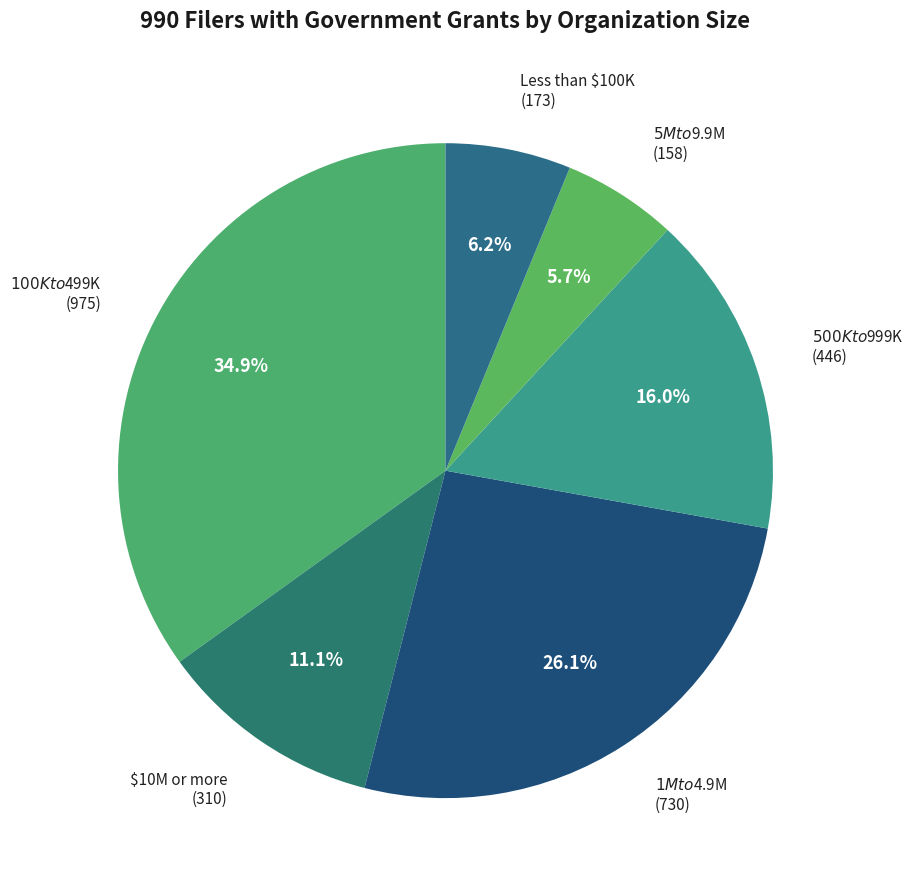

Is it true that $5M to $9.9M is 6% of the pie?

True